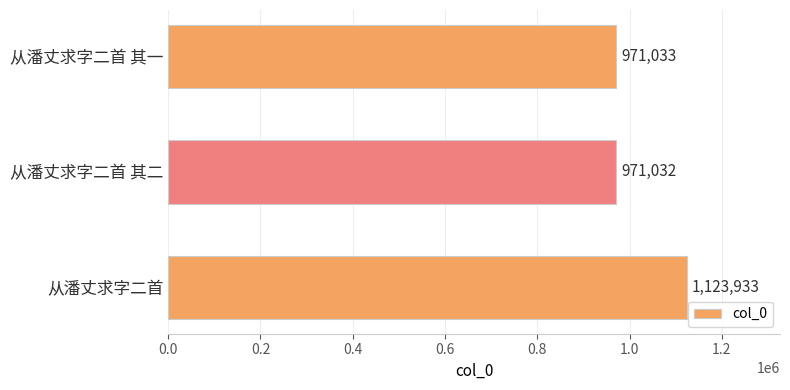

What is the minimum value shown in the chart?

971032